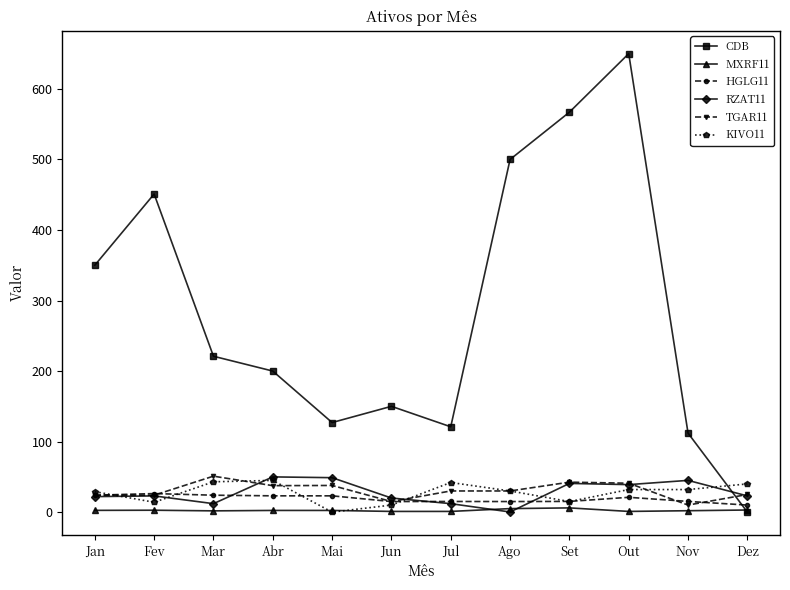

How many lines are shown in the chart?

6